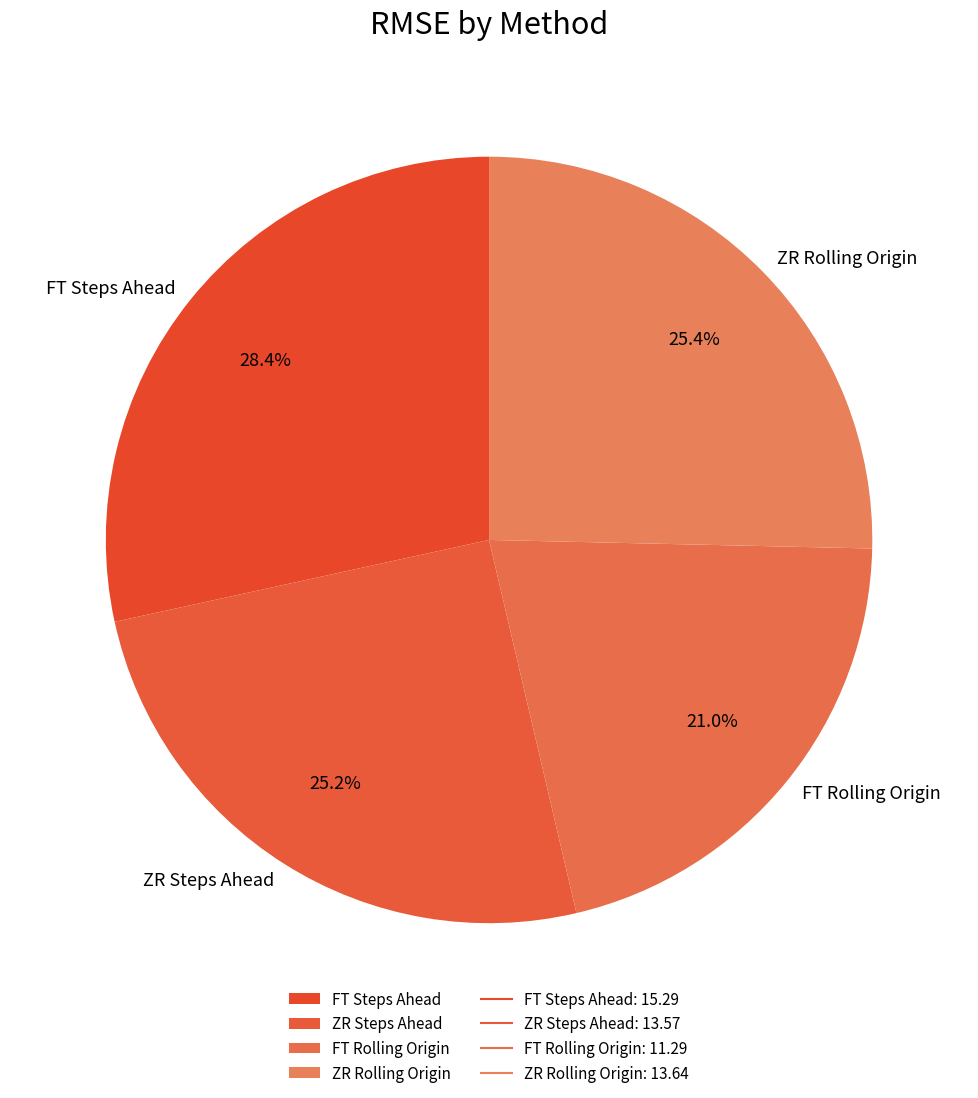

Does ZR Steps Ahead account for over 50% of the chart?

No